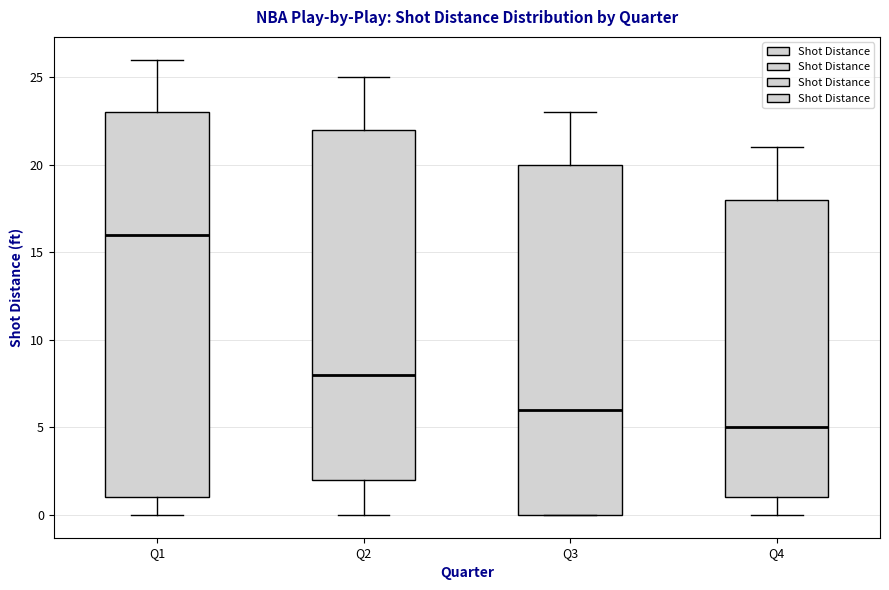

Reading left to right, transcribe this box plot: for each box, give where its median line is, the range the box spans, and where its two whiskers end, as read against the y-axis. The values are not printed on the chart, so give them approximately, as read against the axis.

Q1: median 16, box 1 to 23, whiskers 0 to 26
Q2: median 8, box 2 to 22, whiskers 0 to 25
Q3: median 6, box 0 to 20, whiskers 0 to 23
Q4: median 5, box 1 to 18, whiskers 0 to 21